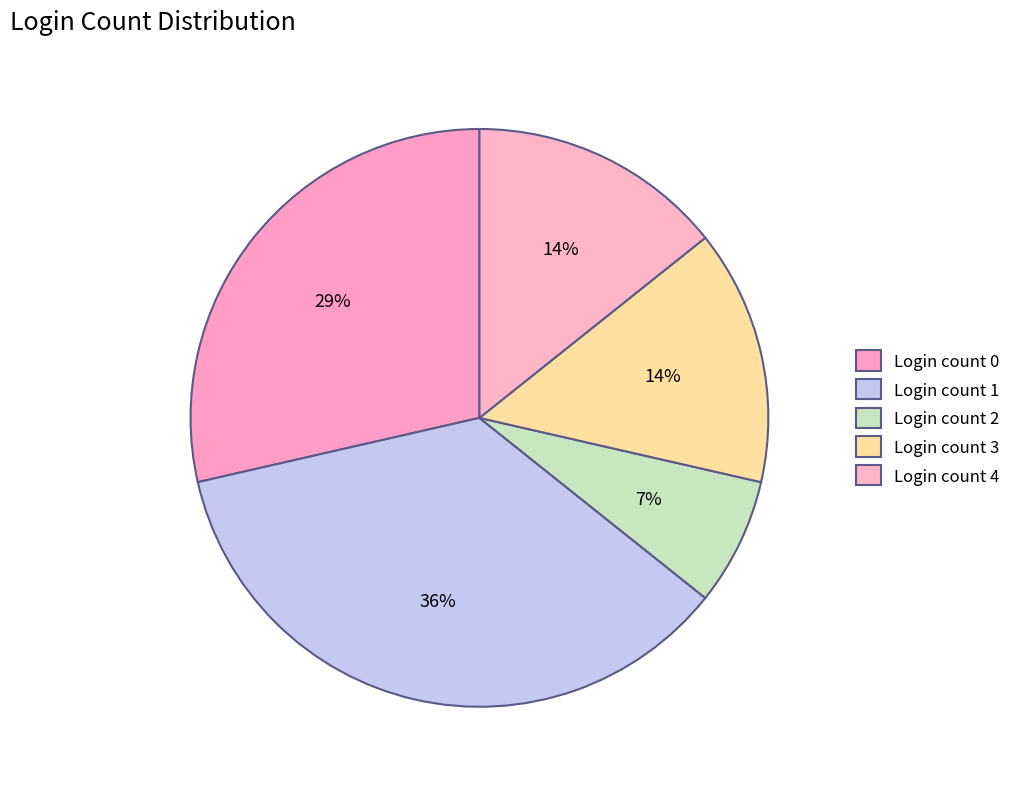

How much of the chart is everything except Login count 3?

85.7%